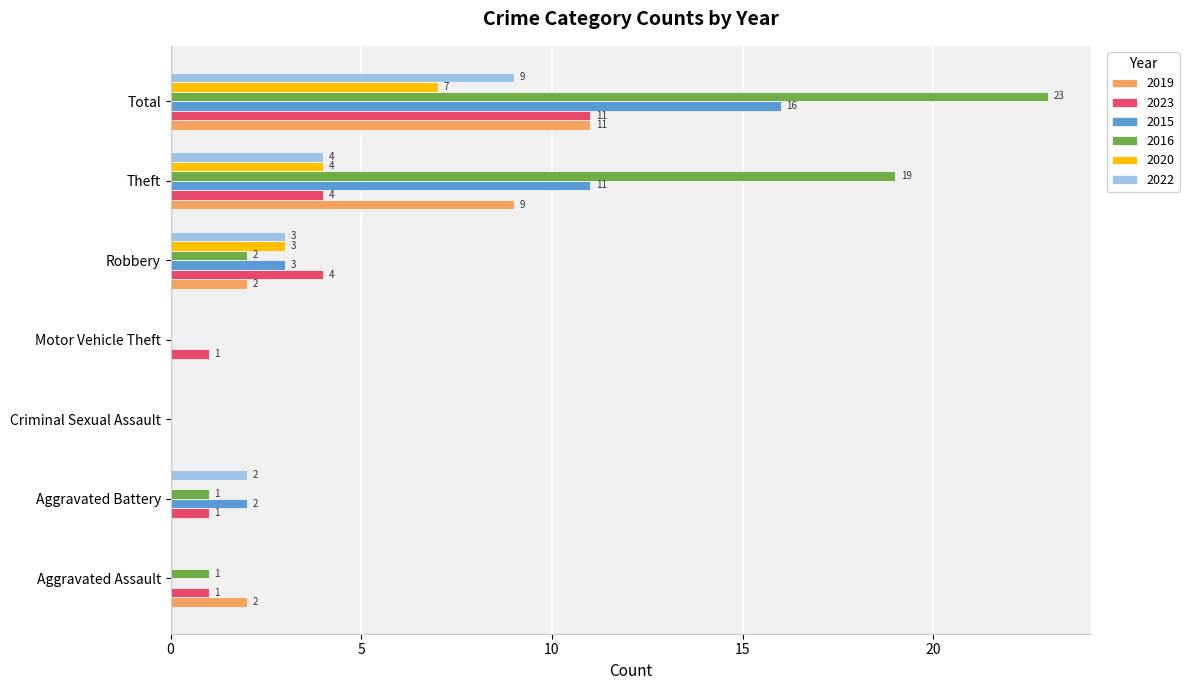

What is the total value across all series at Total?

77